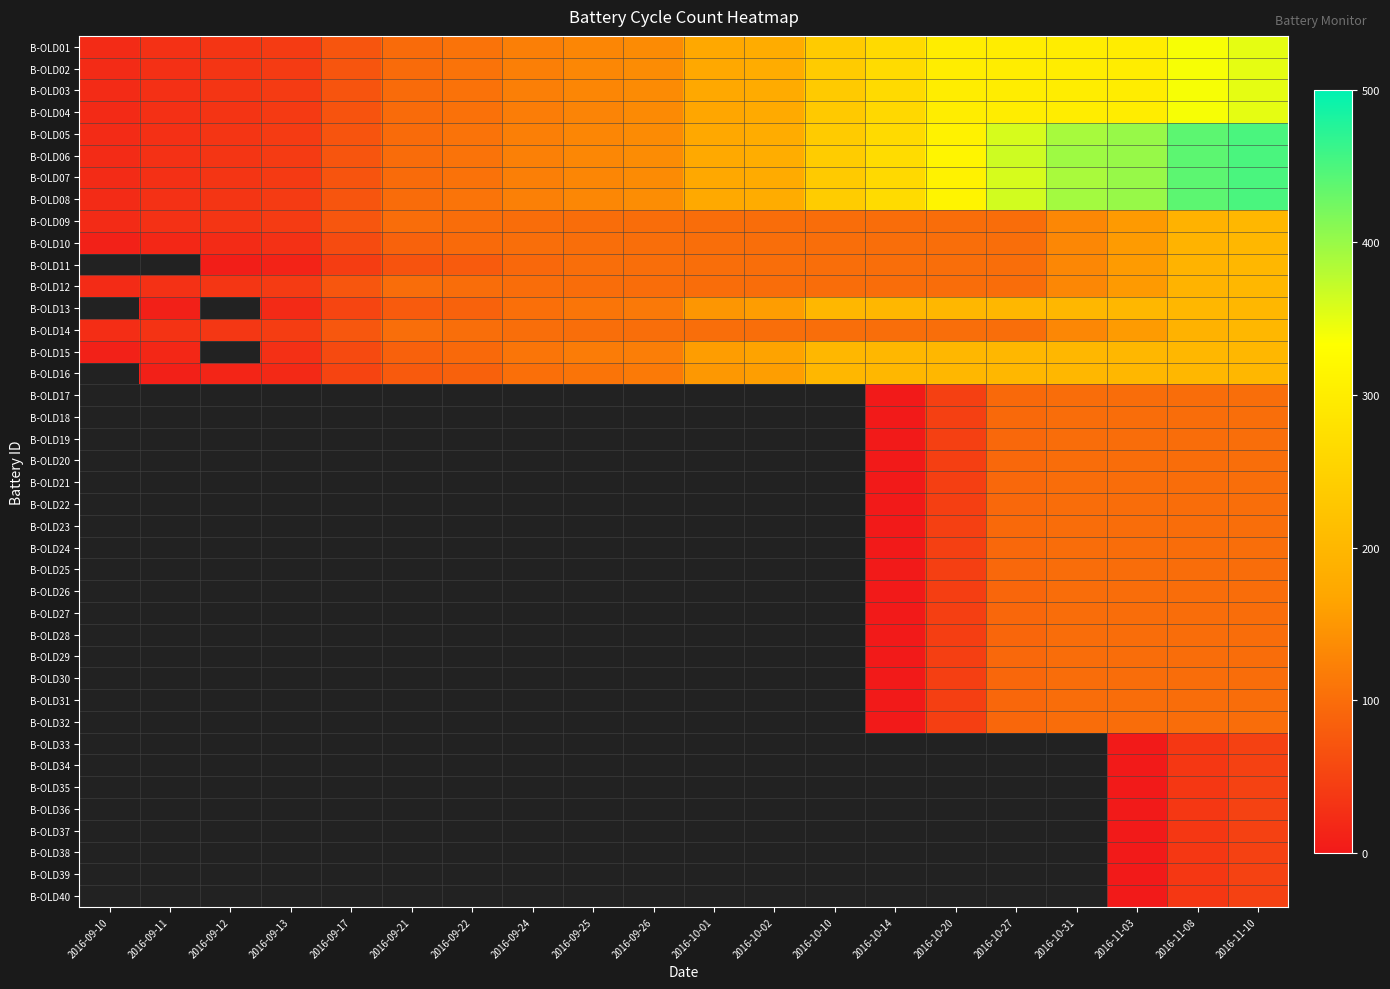

Is the value of B-OLD20 at 2016-09-11 greater than the value of B-OLD16 at 2016-09-17?

No